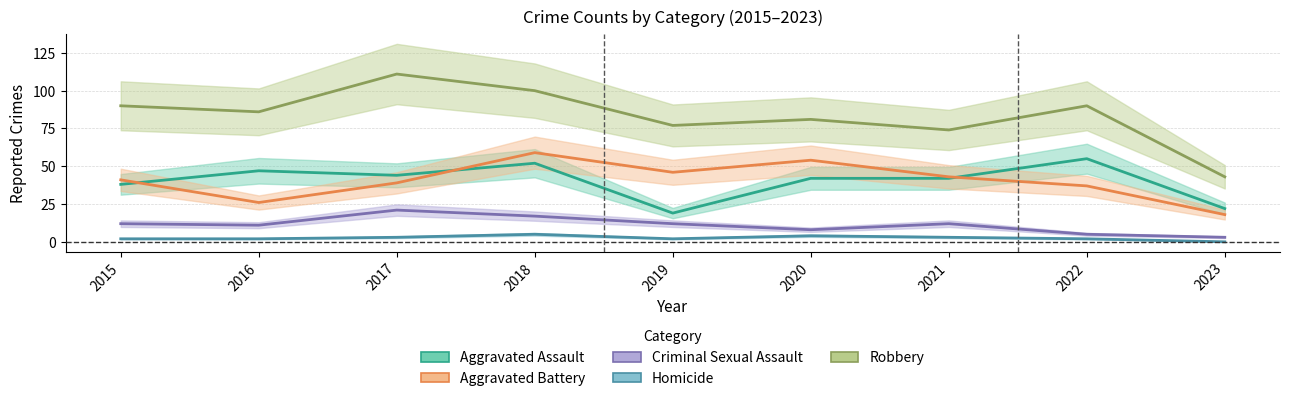

Read the Aggravated Battery value at 2018, to the nearest 10.

60